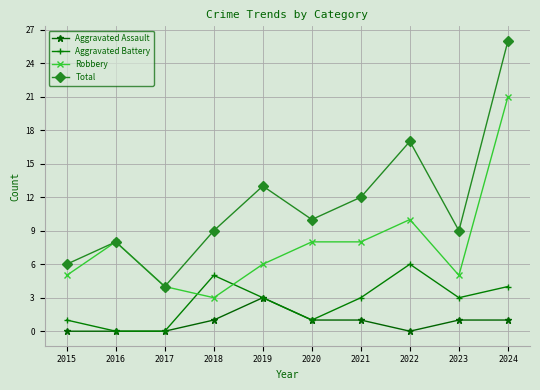

At which category is the sum across all series the highest?

2024